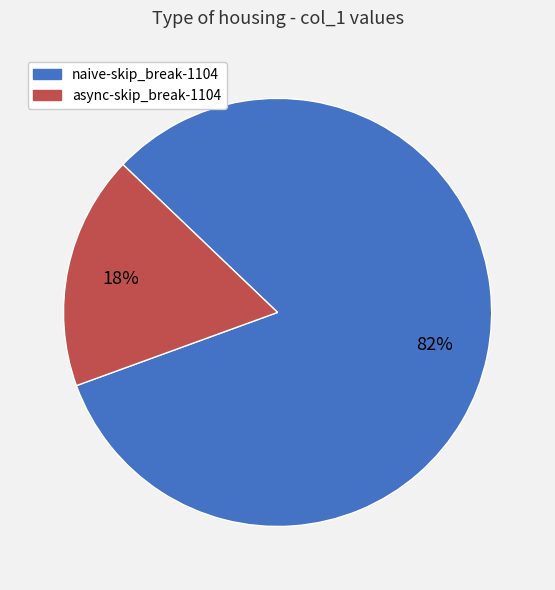

Is the sum of async-skip_break-1104 and naive-skip_break-1104 greater than half?

Yes